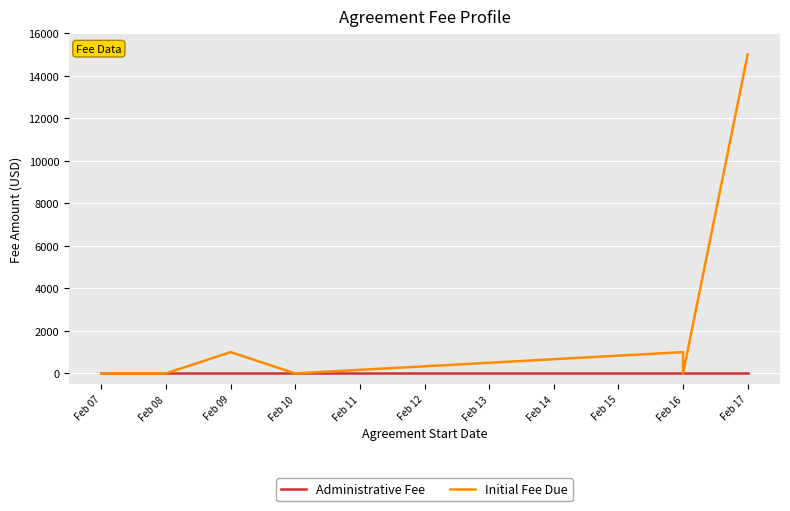

Which series has the widest spread of values?

Initial Fee Due